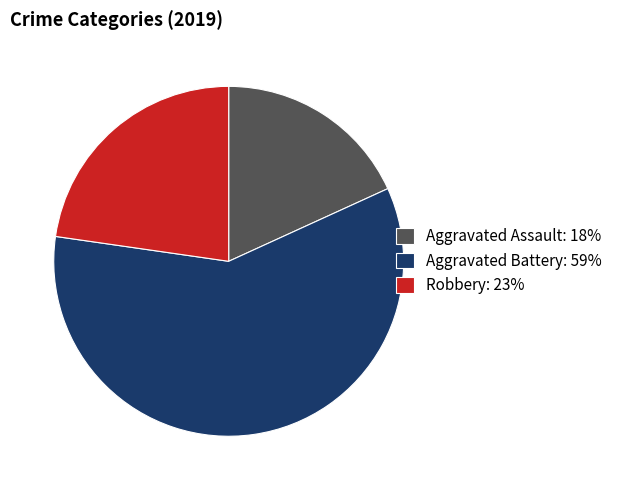

Rank the categories by value from lowest to highest.

Aggravated Assault, Robbery, Aggravated Battery